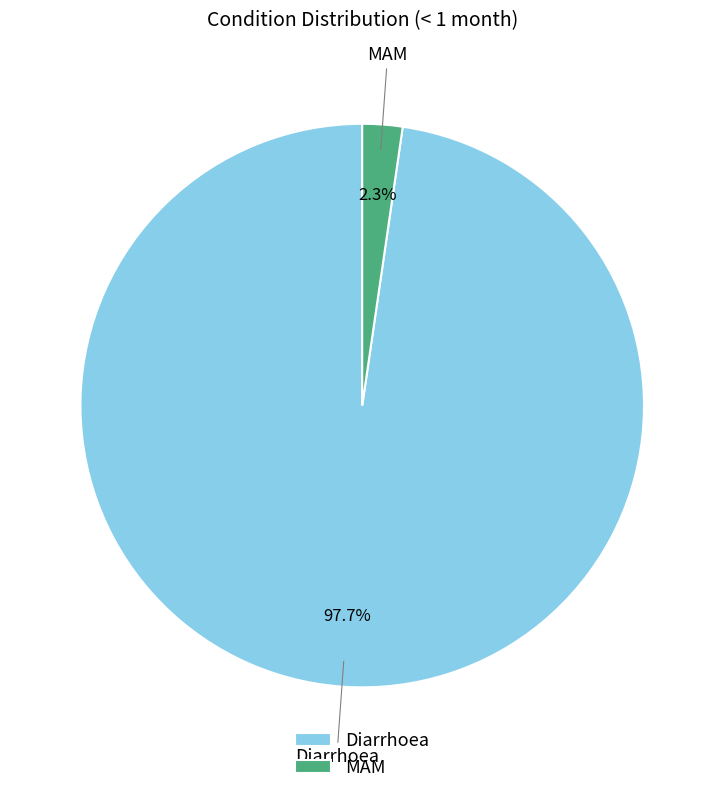

How many segments does this pie chart have?

2